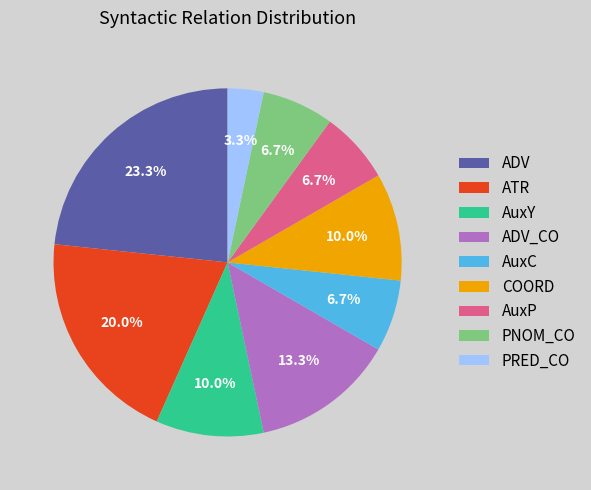

How much of the chart is everything except ADV?

76.7%